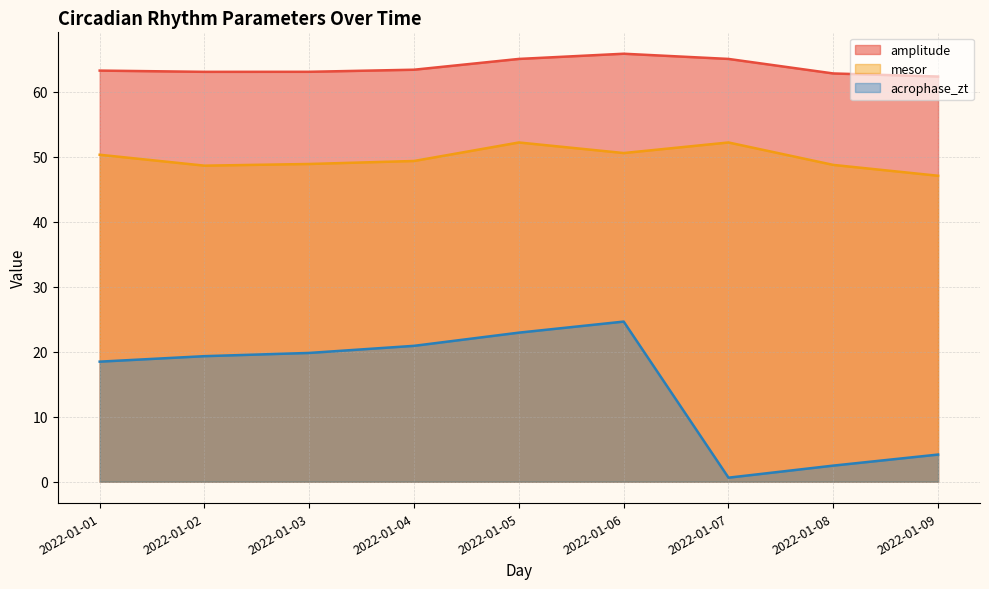

Reading left to right, list all the values displayed in this chart.

amplitude: 2022-01-01=63.2	2022-01-02=63.0	2022-01-03=63.0	2022-01-04=63.4	2022-01-05=65.0	2022-01-06=65.8	2022-01-07=65.0	2022-01-08=62.8	2022-01-09=62.3
mesor: 2022-01-01=50.3	2022-01-02=48.6	2022-01-03=48.9	2022-01-04=49.3	2022-01-05=52.2	2022-01-06=50.5	2022-01-07=52.2	2022-01-08=48.7	2022-01-09=47.1
acrophase_zt: 2022-01-01=18.5	2022-01-02=19.3	2022-01-03=19.8	2022-01-04=20.9	2022-01-05=22.9	2022-01-06=24.6	2022-01-07=0.6	2022-01-08=2.5	2022-01-09=4.2